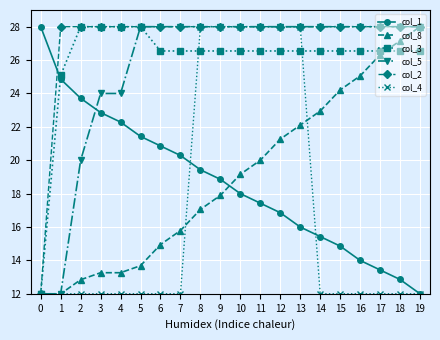

At which label does col_2 first exceed 27?

1